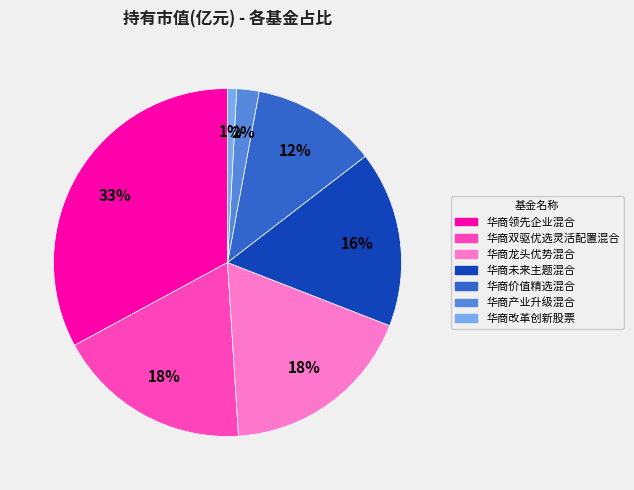

Does 华商未来主题混合 represent more than half of the total?

No